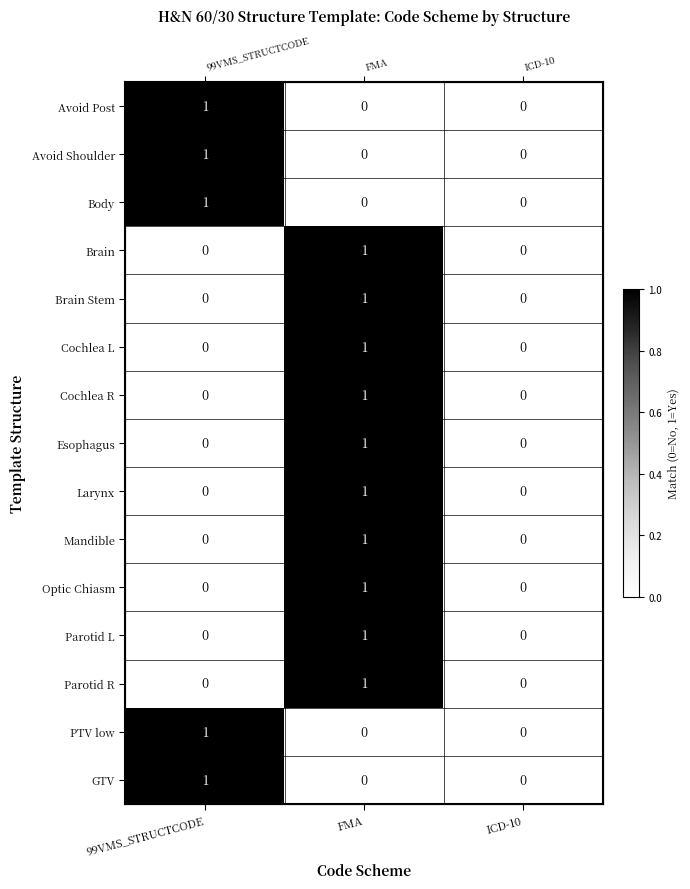

At 99VMS_STRUCTCODE, list the series in order from smallest to largest.

Brain, Brain Stem, Cochlea L, Cochlea R, Esophagus, Larynx, Mandible, Optic Chiasm, Parotid L, Parotid R, Avoid Post, Avoid Shoulder, Body, PTV low, GTV